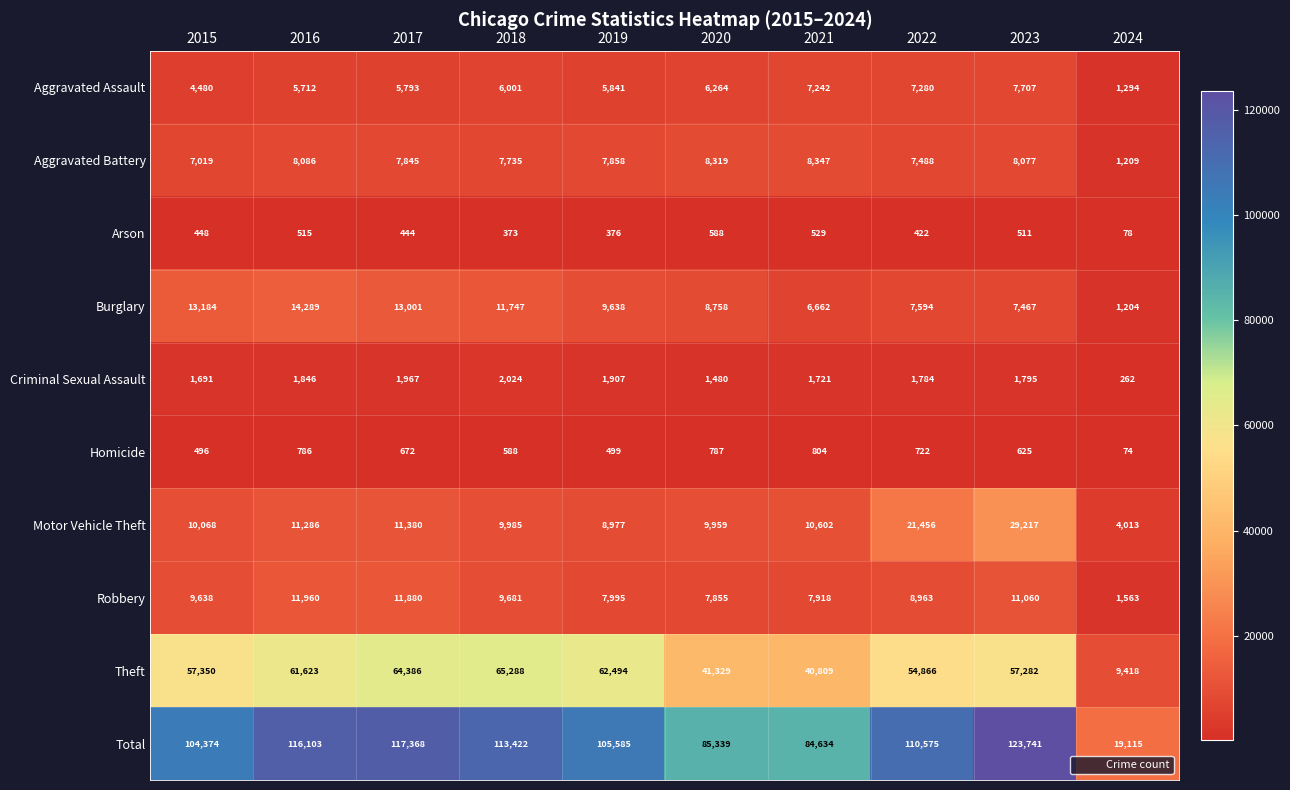

Which series has the largest total across all categories?

Total